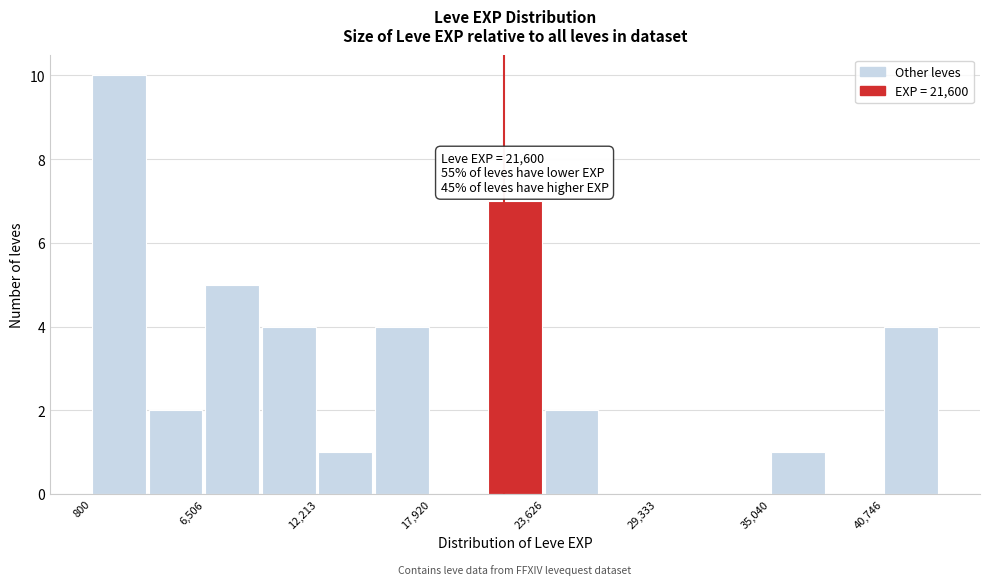

Read against the x-axis, roughly where is the centre of the tallest bar?

2000